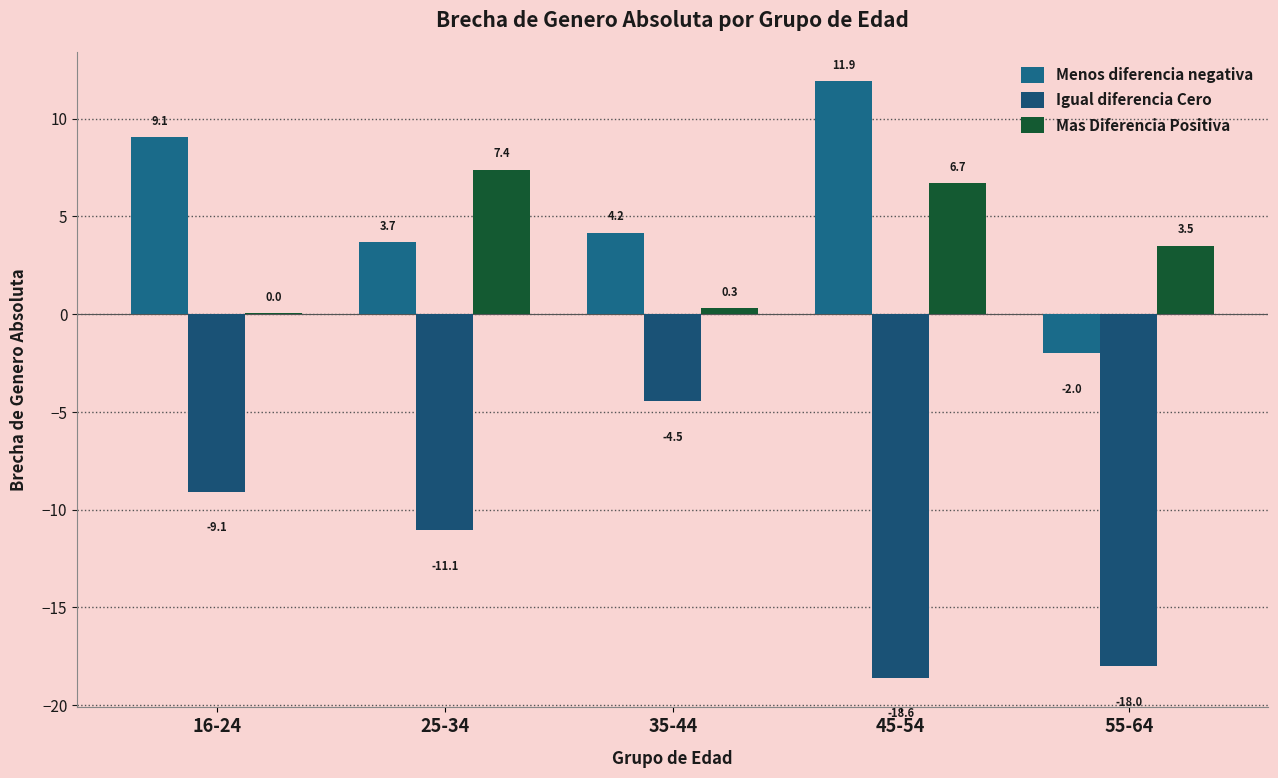

Reading left to right, list all the values displayed in this chart.

Menos diferencia negativa: 9.1	3.7	4.2	11.9	-2.0
Igual diferencia Cero: -9.1	-11.1	-4.5	-18.6	-18.0
Mas Diferencia Positiva: 0.0	7.4	0.3	6.7	3.5